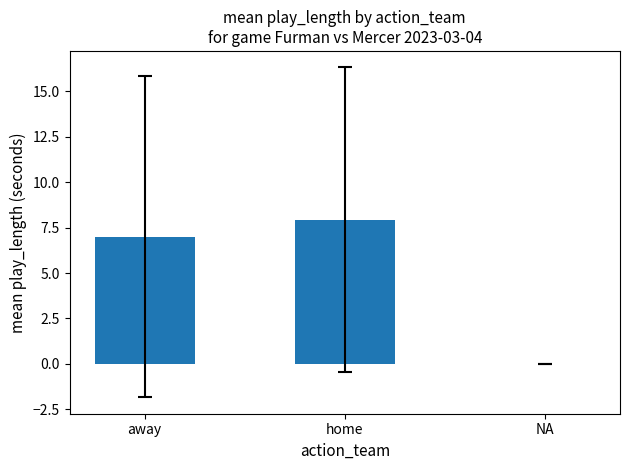

Between away and home, which is larger?

home